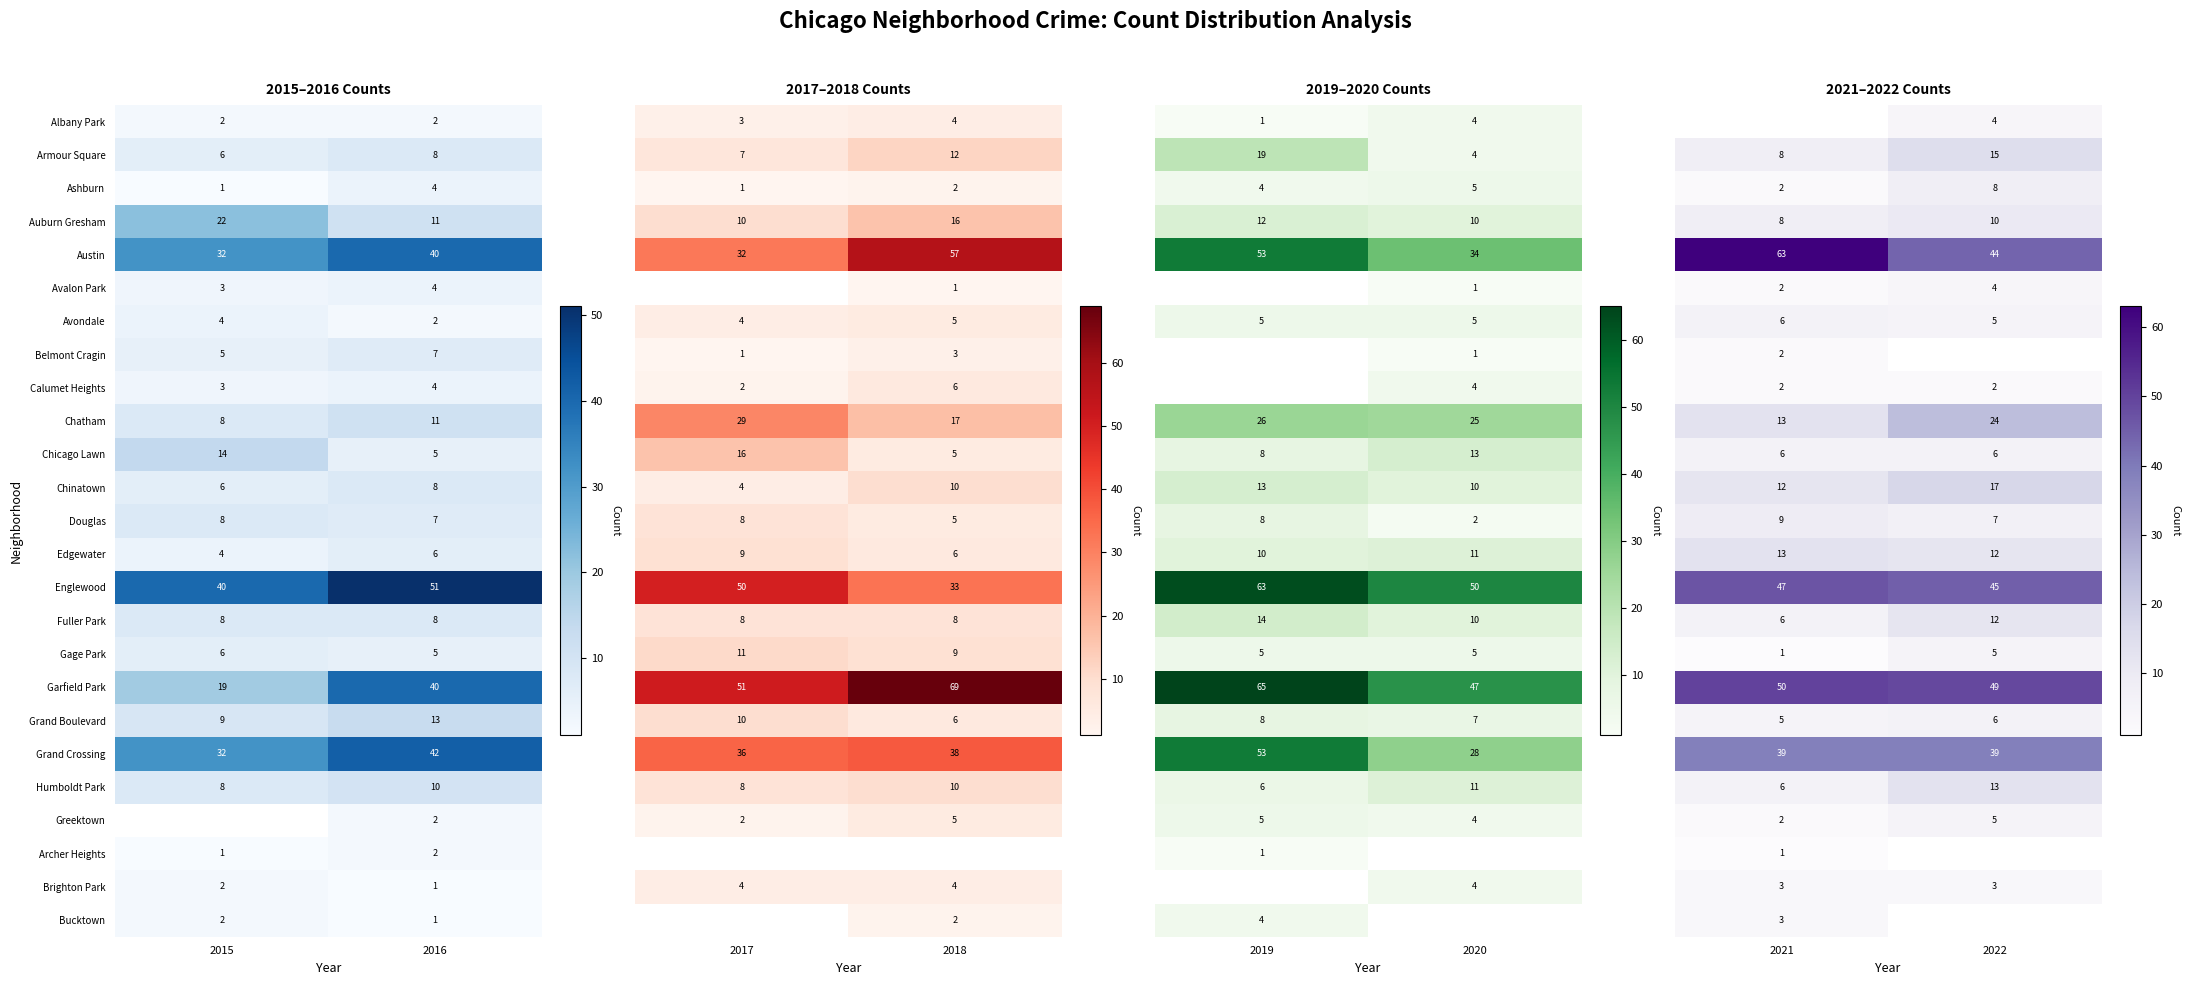

What is the difference between the maximum and minimum values in the Englewood series?

11